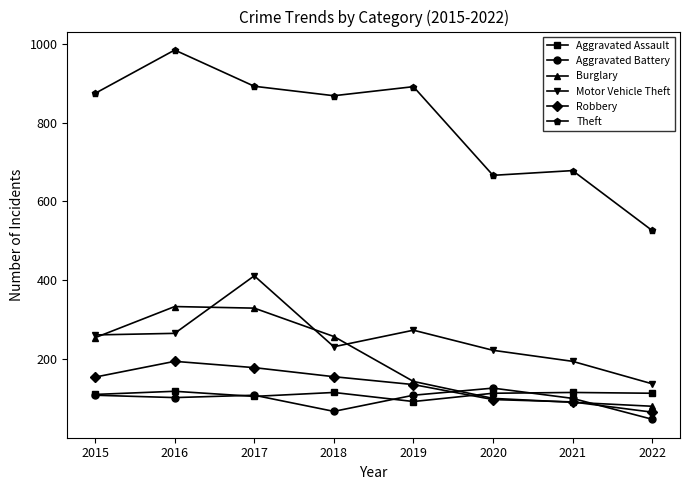

What is the value of the Theft point at the 8th from the left?

526